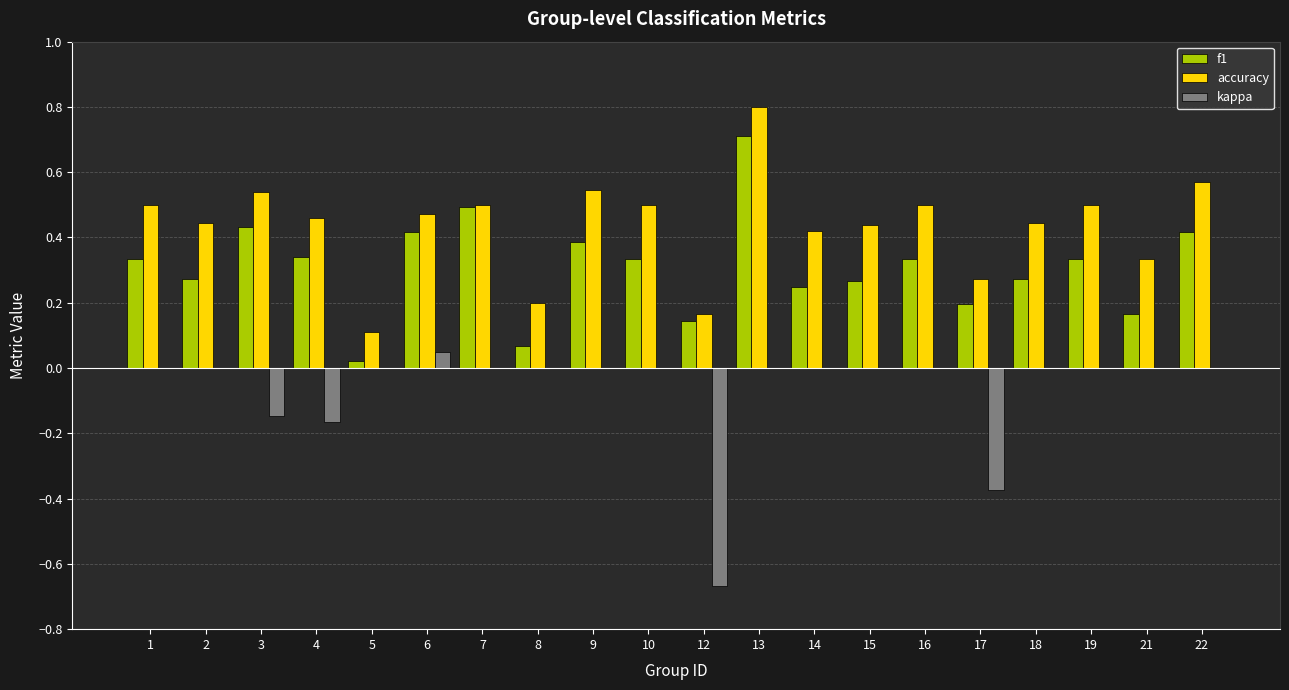

The accuracy series shows 0.8 at 16. True or false?

False